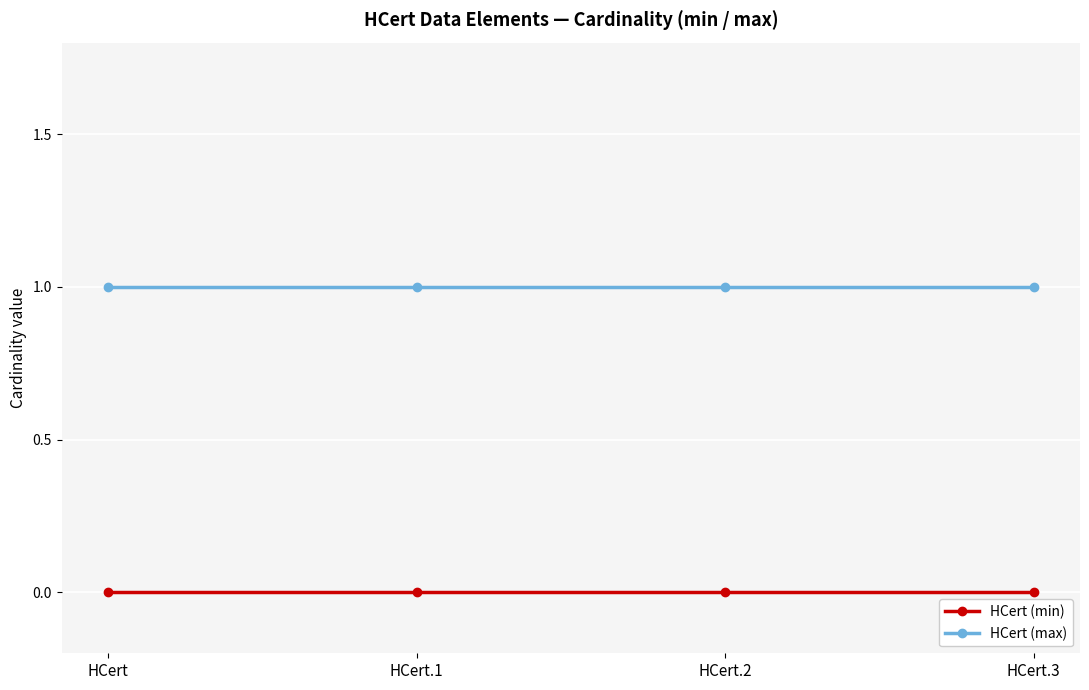

The HCert (min) series shows 0 at HCert.1. True or false?

True